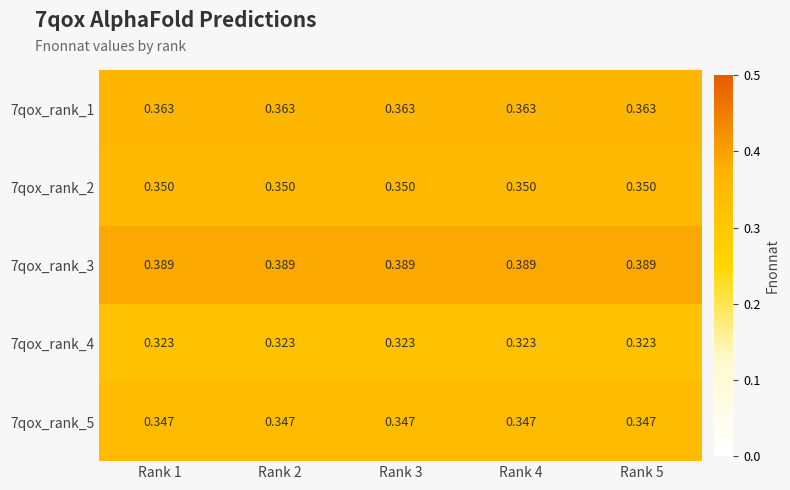

Is the value of 7qox_rank_1 at Rank 1 greater than the value of 7qox_rank_5 at Rank 5?

Yes